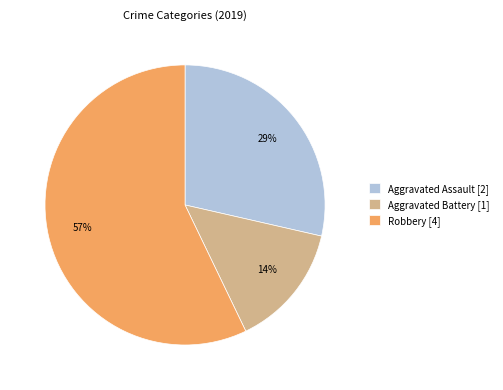

Does Aggravated Assault [2] represent more than half of the total?

No